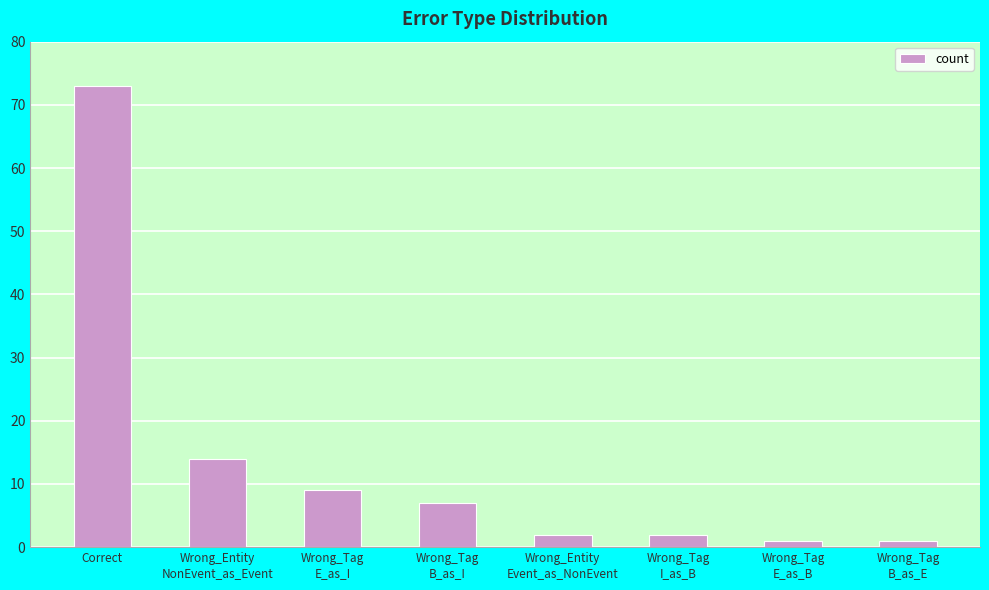

At which label does the data first exceed 7?

Correct